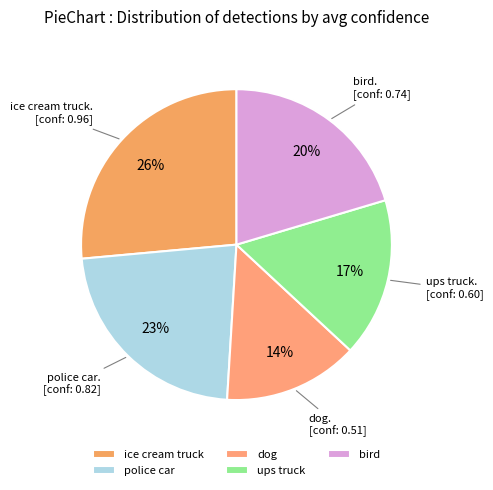

To the nearest percent, what is the difference between the largest and smallest slice percentages?

12%